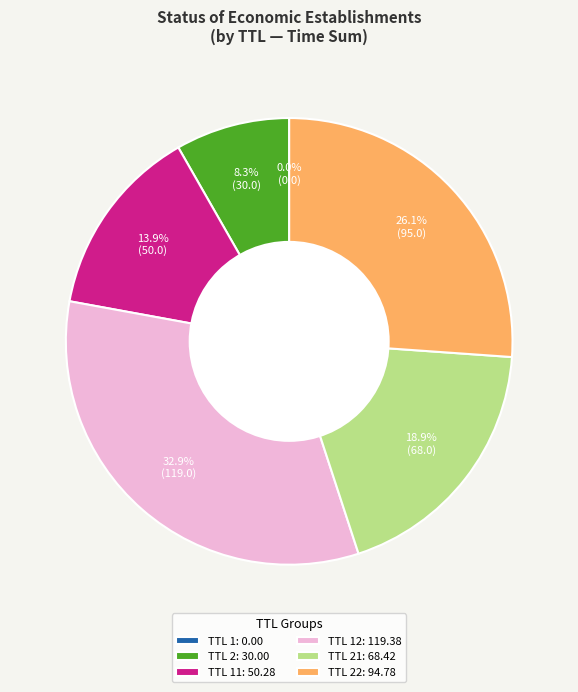

What is the largest slice in the pie chart?

TTL 12: 119.38